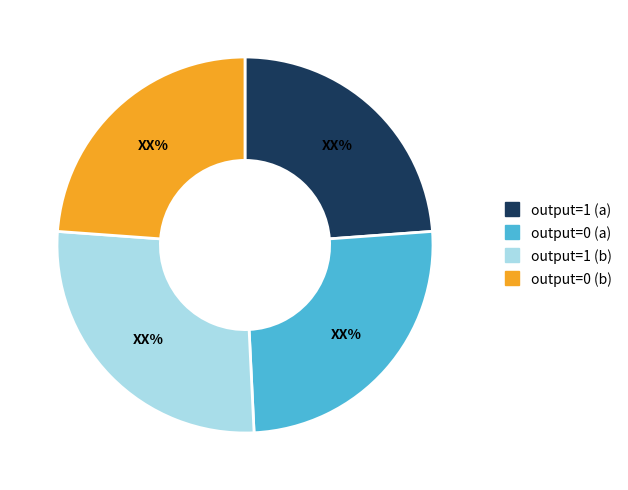

Count the number of slices in the pie.

4